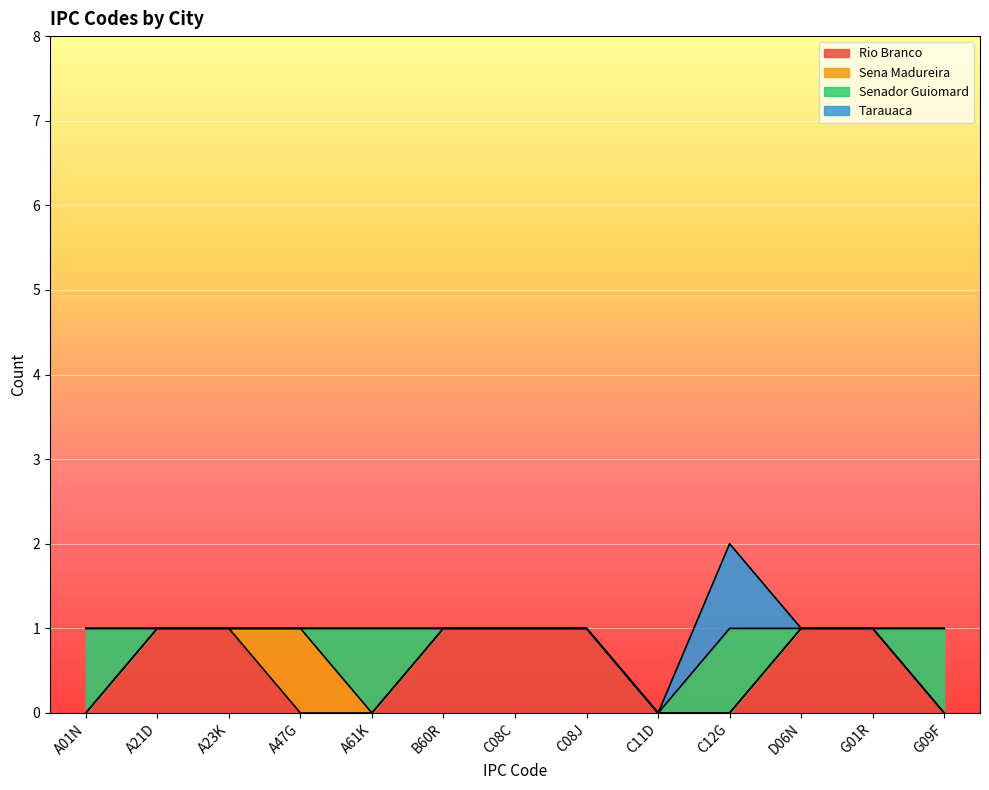

Which series has the largest total across all categories?

Rio Branco